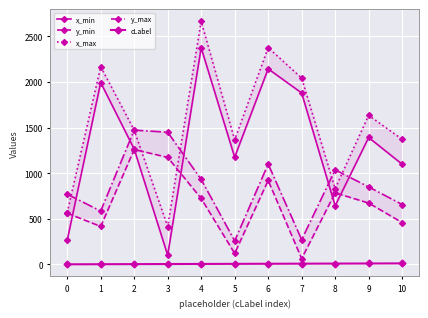

Reading left to right, list all the values displayed in this chart.

x_min: 262	1994	1264	100	2375	1175	2144	1879	641	1391	1098
y_min: 561	415	1259	1173	722	120	920	63	784	672	458
x_max: 566	2168	1472	414	2666	1365	2377	2043	830	1634	1371
y_max: 769	584	1472	1449	931	257	1099	270	1036	849	656
cLabel: 0	1	2	3	4	5	6	7	8	9	10